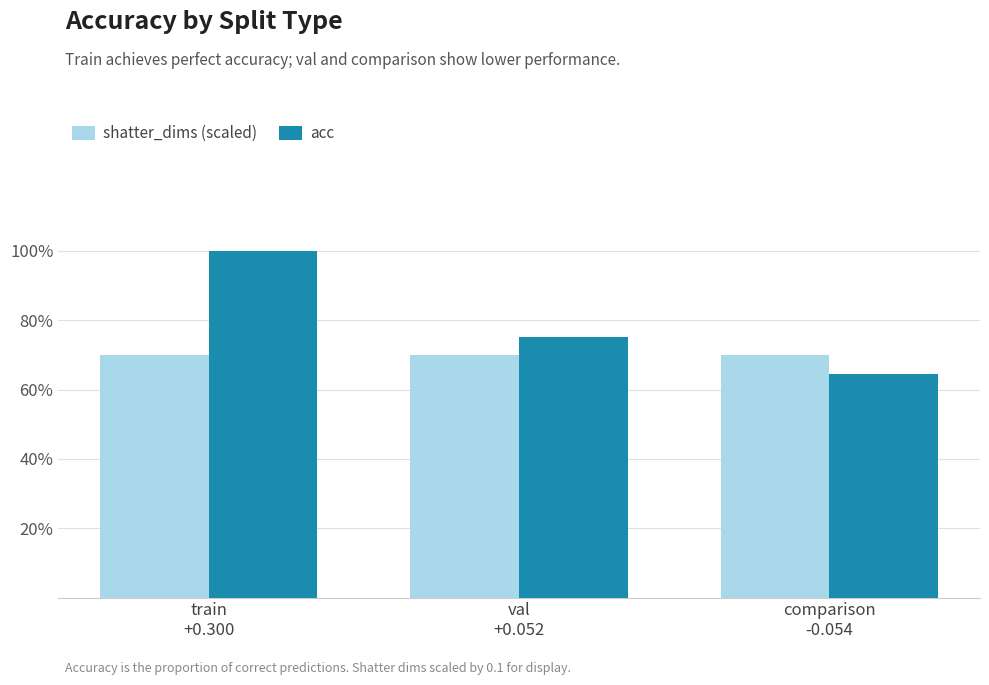

Which series changed the most between train
+0.300 and val
+0.052?

acc